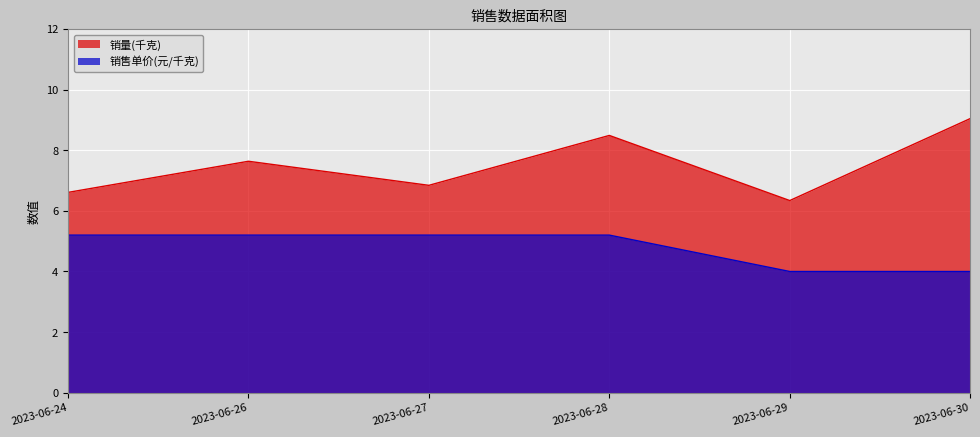

Between 2023-06-30 and 2023-06-28, which is larger?

2023-06-30